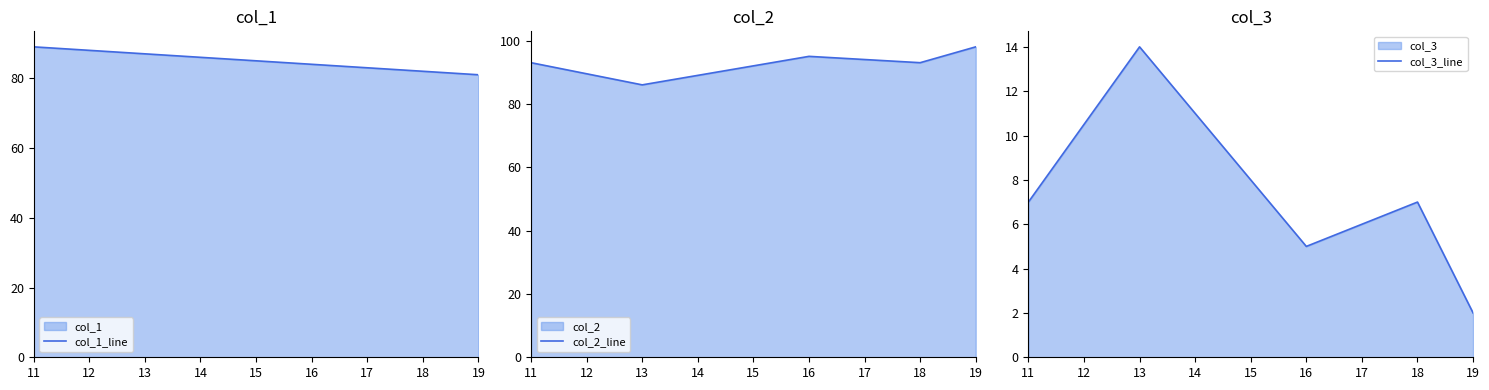

What is the value of the col_3_line point at the 3rd from the left?

5